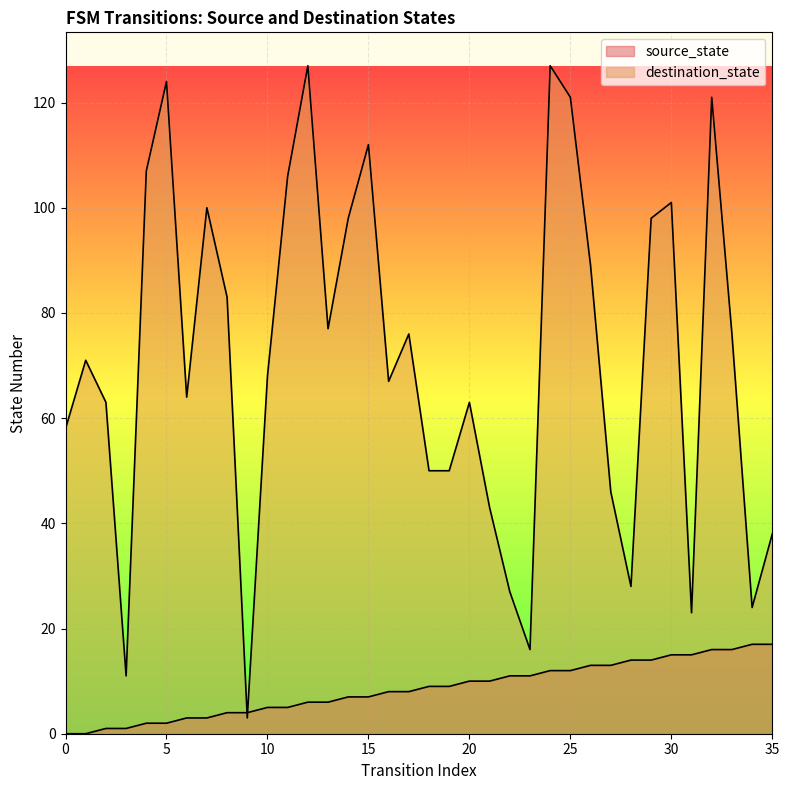

Read the destination_state value at 31.

23